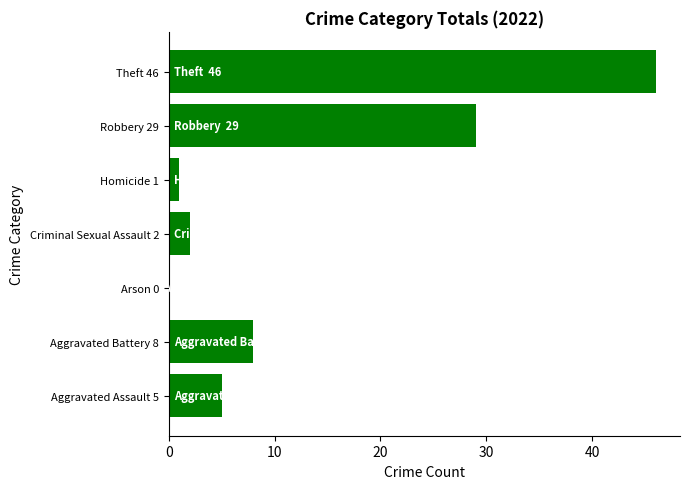

What is the sum of all values?

91